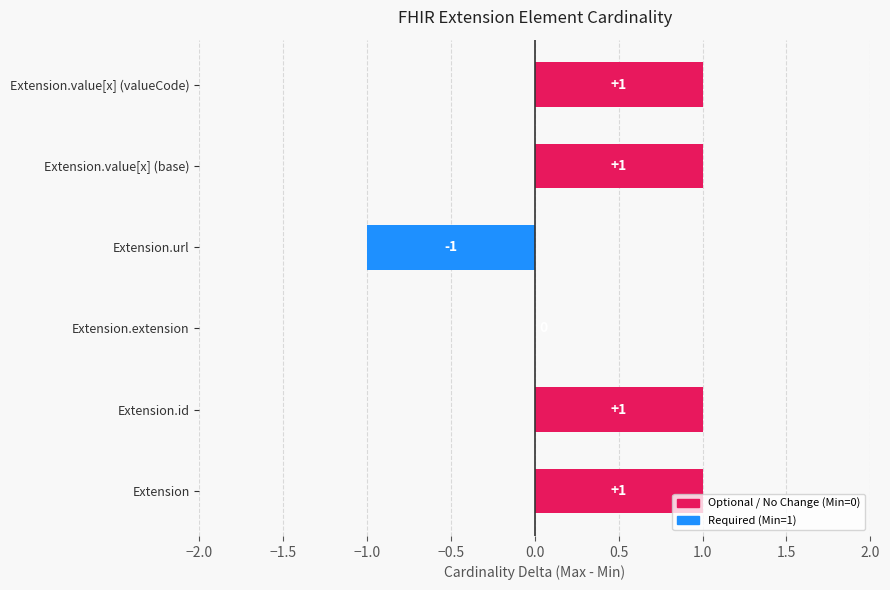

What is the greatest value displayed?

1